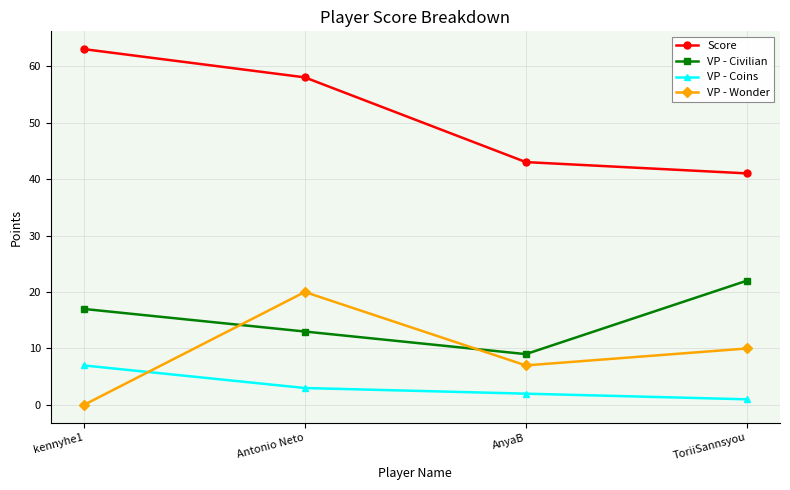

True or false: VP - Wonder has a value of 20 at Antonio Neto.

True